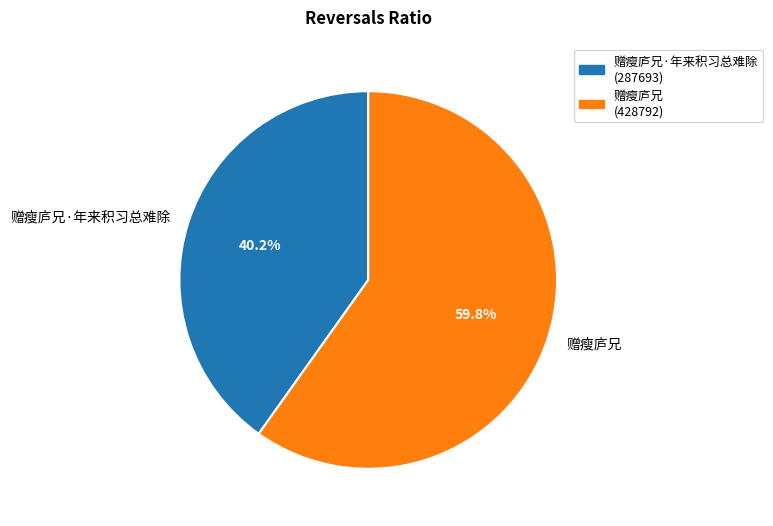

What percentage do 赠瘦庐兄·年来积习总难除 and 赠瘦庐兄 together represent?

100.0%